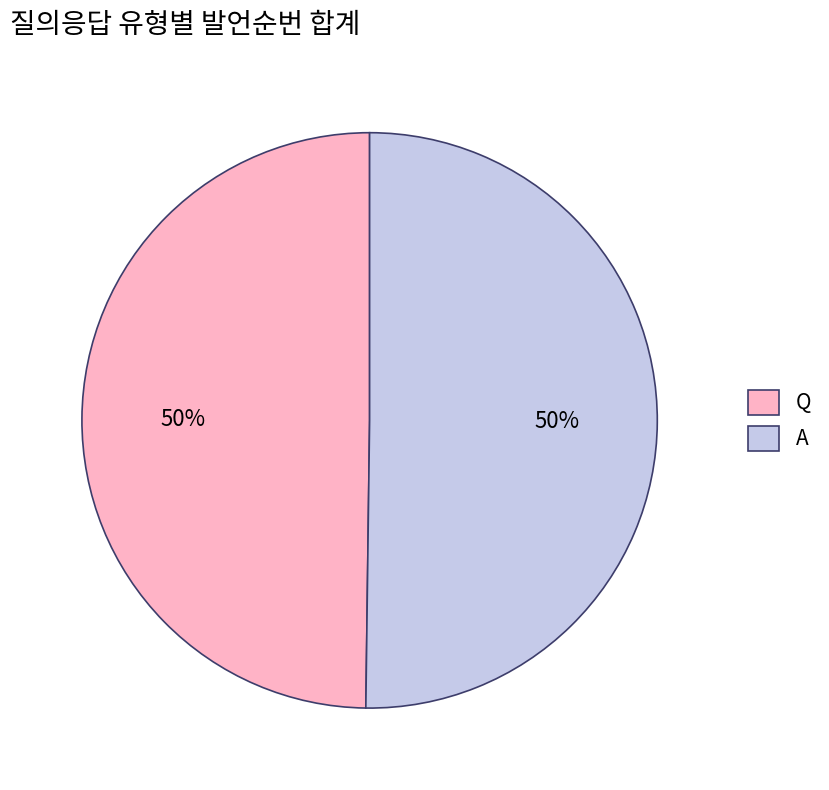

Combined, do Q and A account for over 50%?

Yes